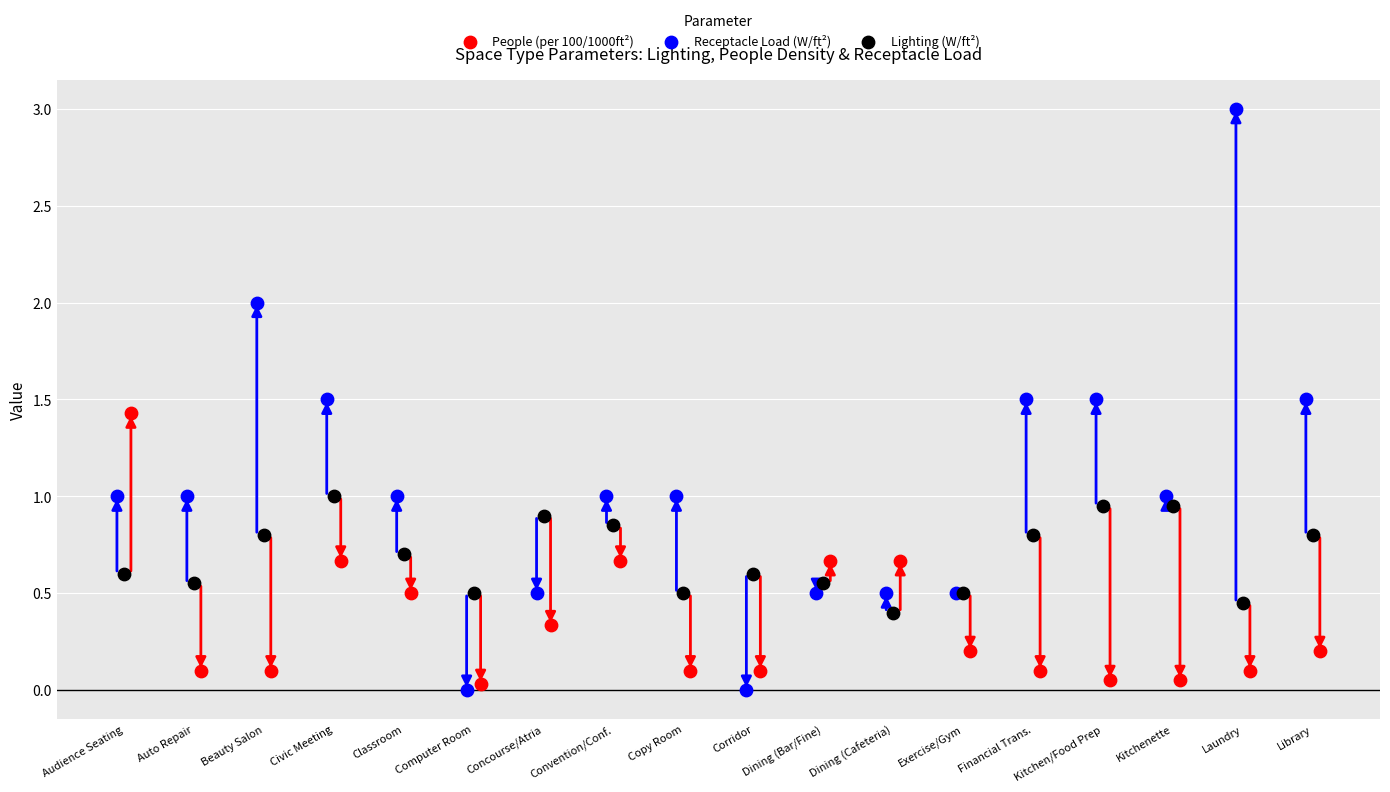

Which series reaches the minimum Y coordinate?

Receptacle Load (W/ft²)